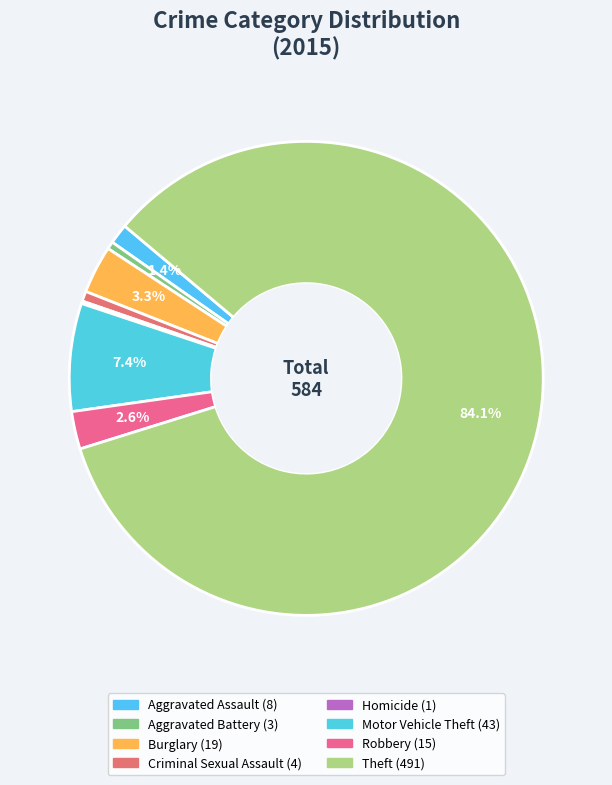

Which category has the biggest portion of the pie?

Theft